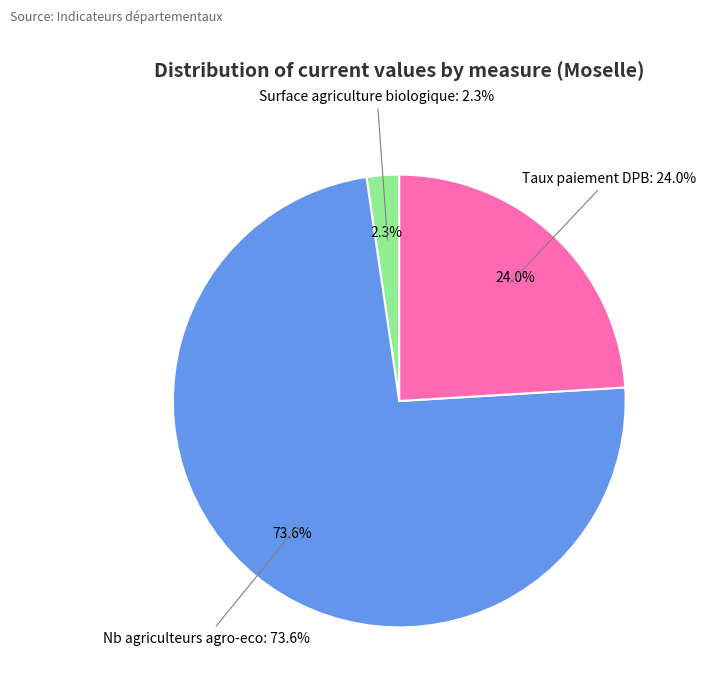

How many slices are in this pie chart?

3